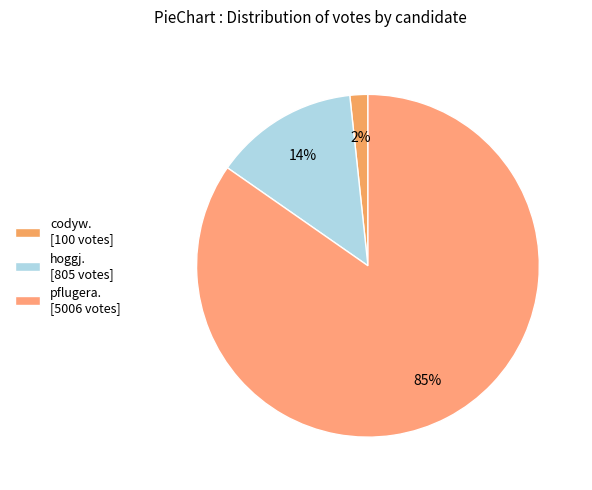

What is the largest slice in the pie chart?

pflugera. [5006 votes]